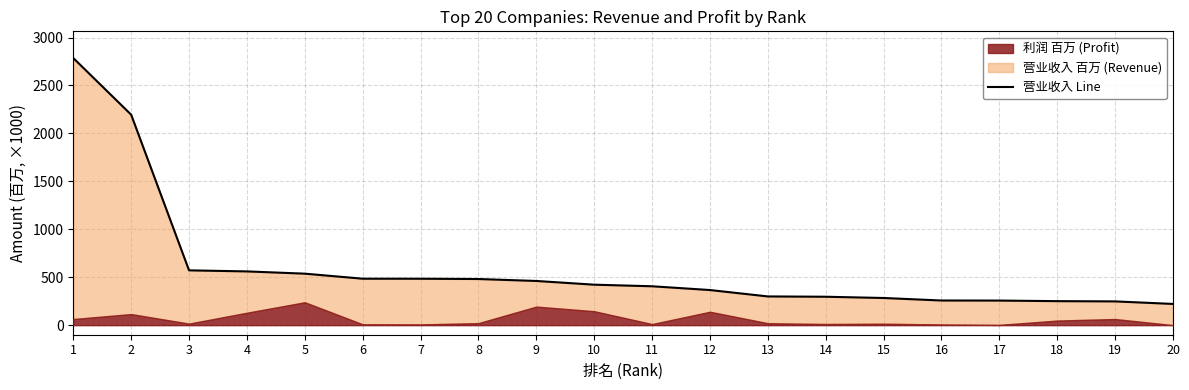

How many data points are less than 421?

10